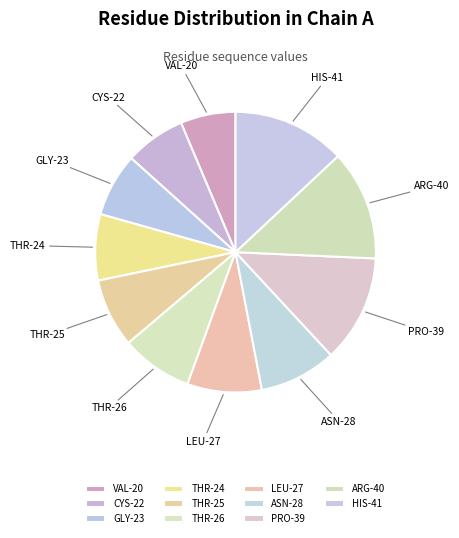

Is there any slice that represents more than half of the pie?

No